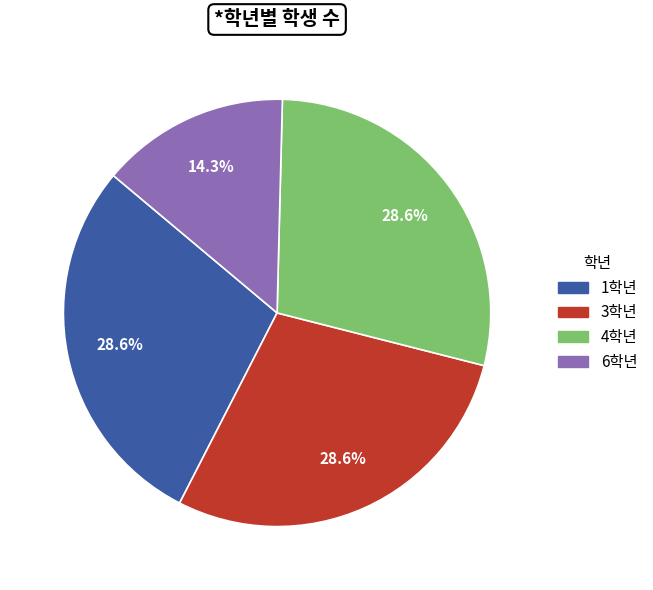

To the nearest percent, what portion does 3학년 represent?

29%